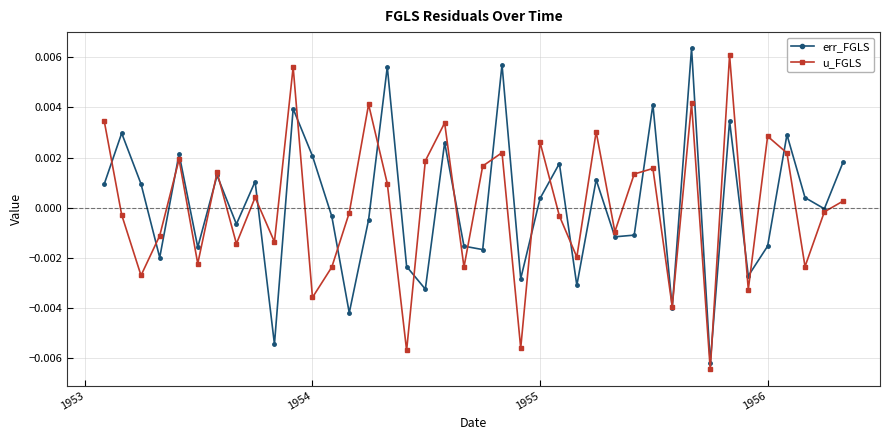

In u_FGLS, how many points are lower than both neighbors (excluding endpoints)?

14